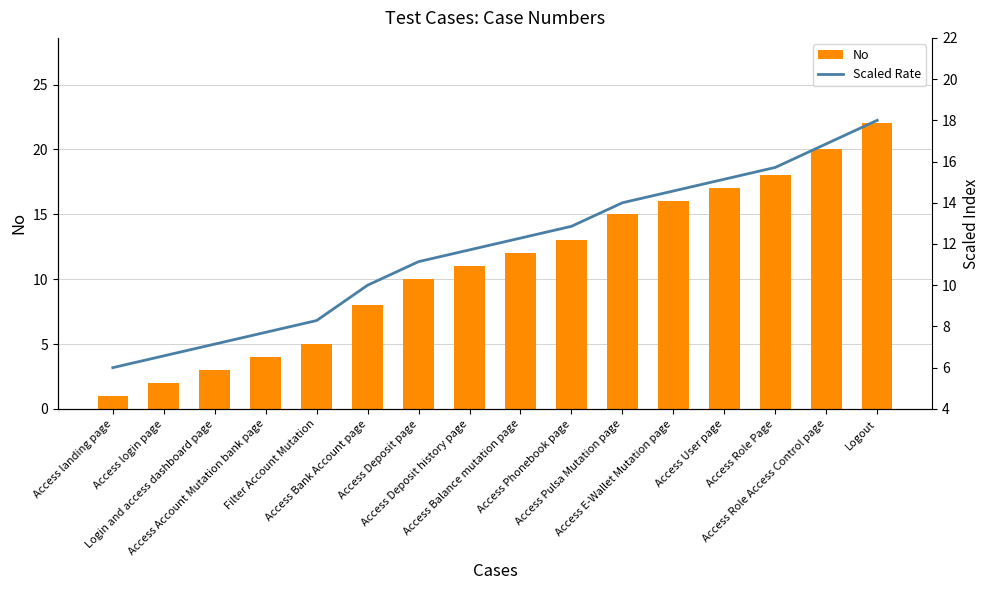

At which label does Scaled Rate first exceed 12?

Access Balance mutation page